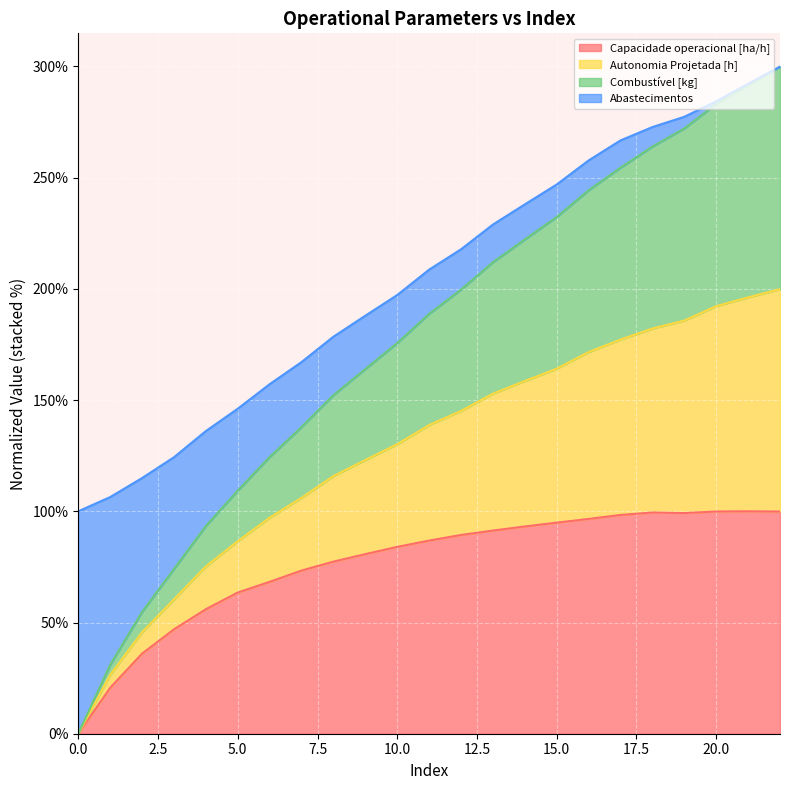

At which category does the chart reach its peak across all series?

22